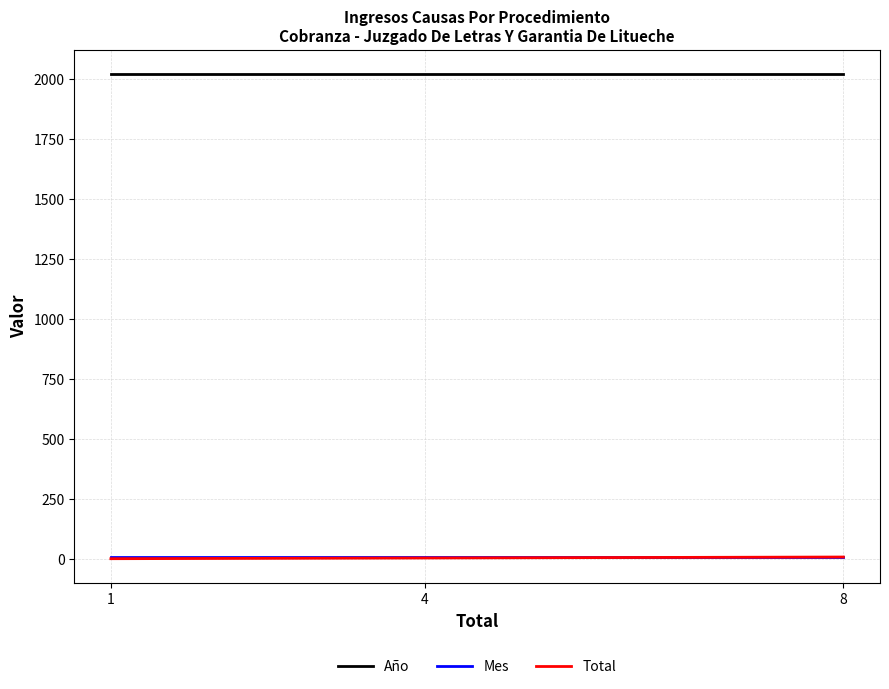

Reading right to left, what are all the values shown in this chart?

Año: 1=2021	4=2021	8=2021
Mes: 1=9	4=9	8=9
Total: 1=1	4=4	8=8